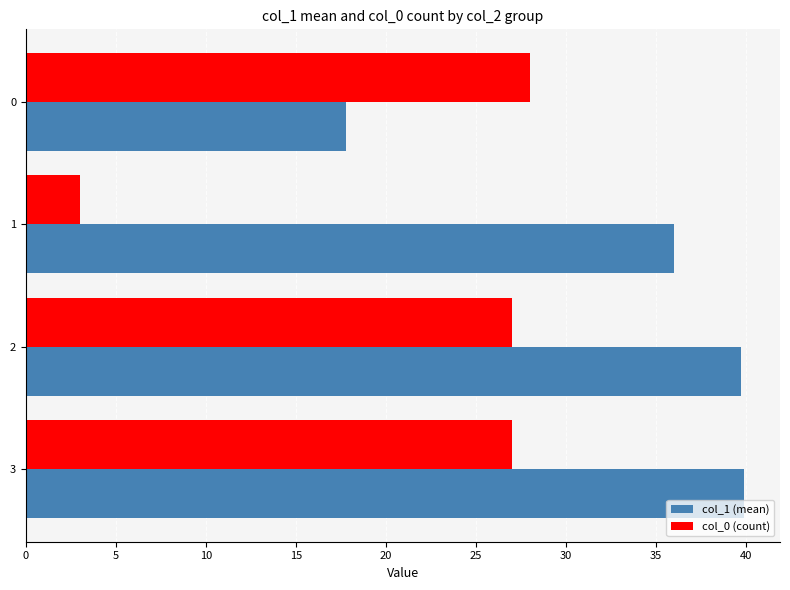

The value of col_0 (count) at 3 is 8.1. True or false?

False